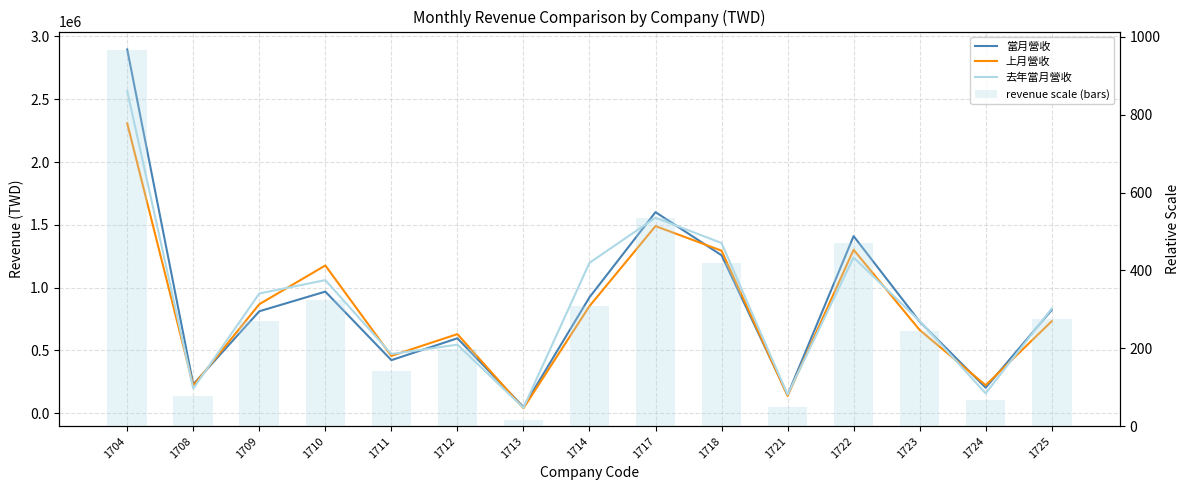

What is the value of the 去年當月營收 bar at the 14th from the left?

158822.0